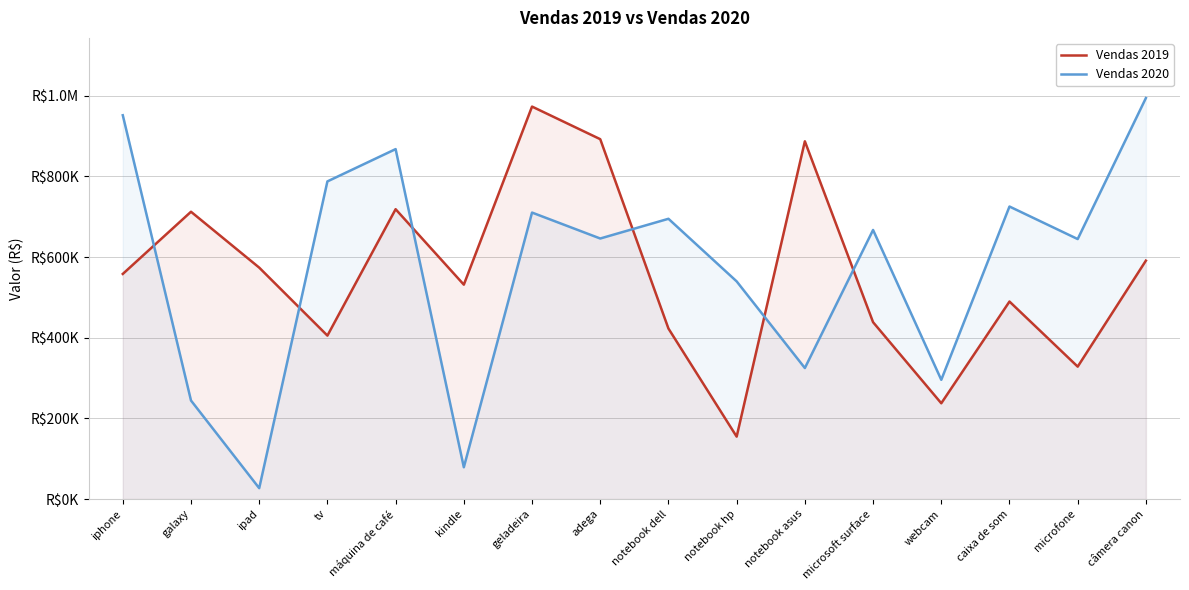

What is the difference between the maximum and minimum values in the Vendas 2019 series?

818386